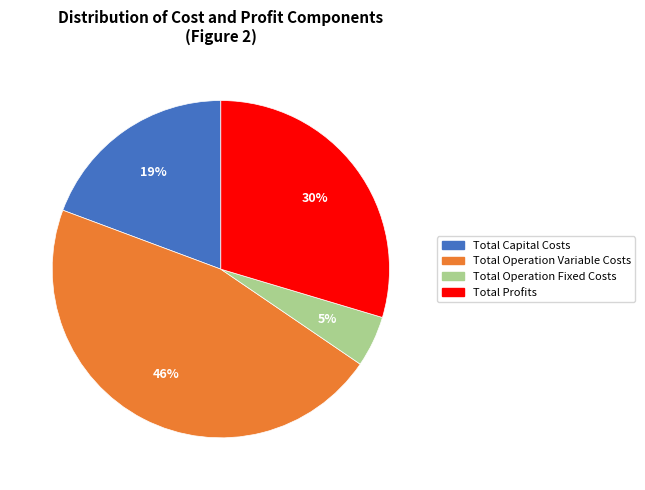

How many segments does this pie chart have?

4